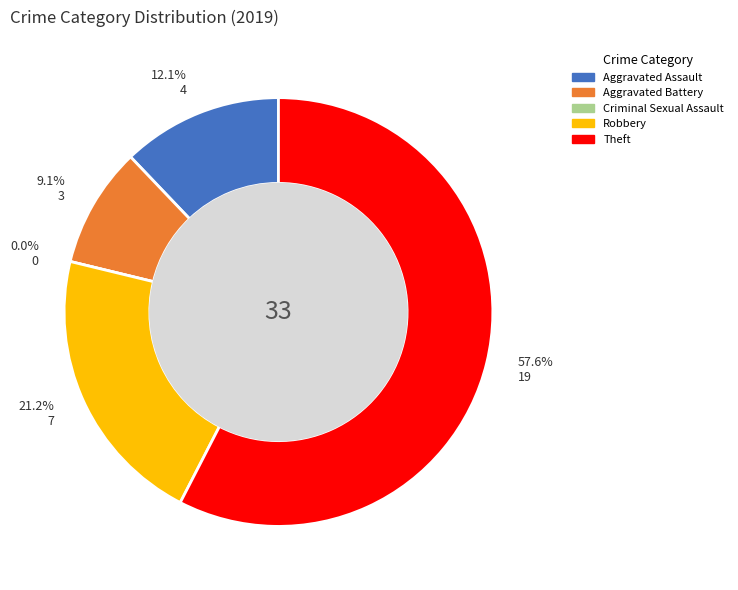

Between Criminal Sexual Assault and Aggravated Assault, which is larger?

Aggravated Assault